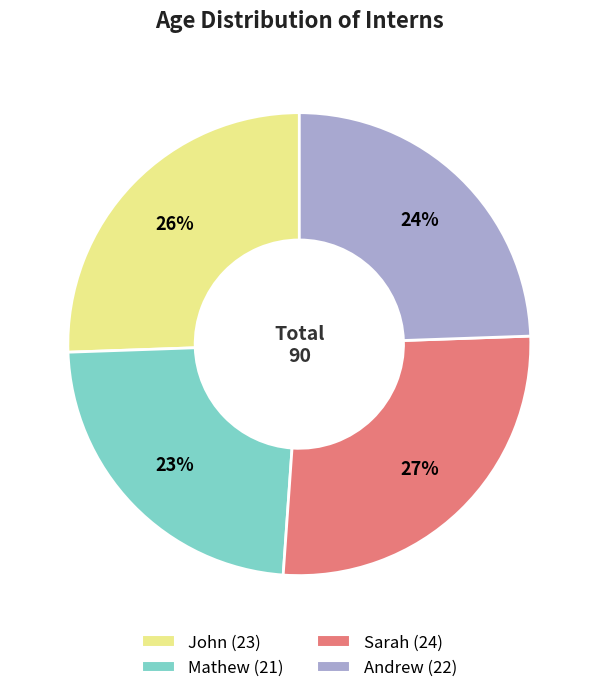

To the nearest percent, what portion does John represent?

26%